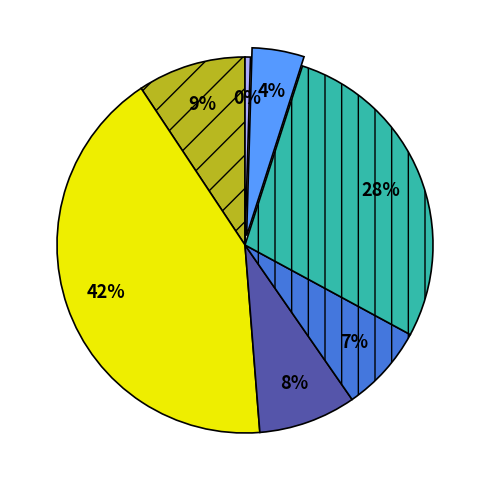

Is there a majority slice in this chart?

No